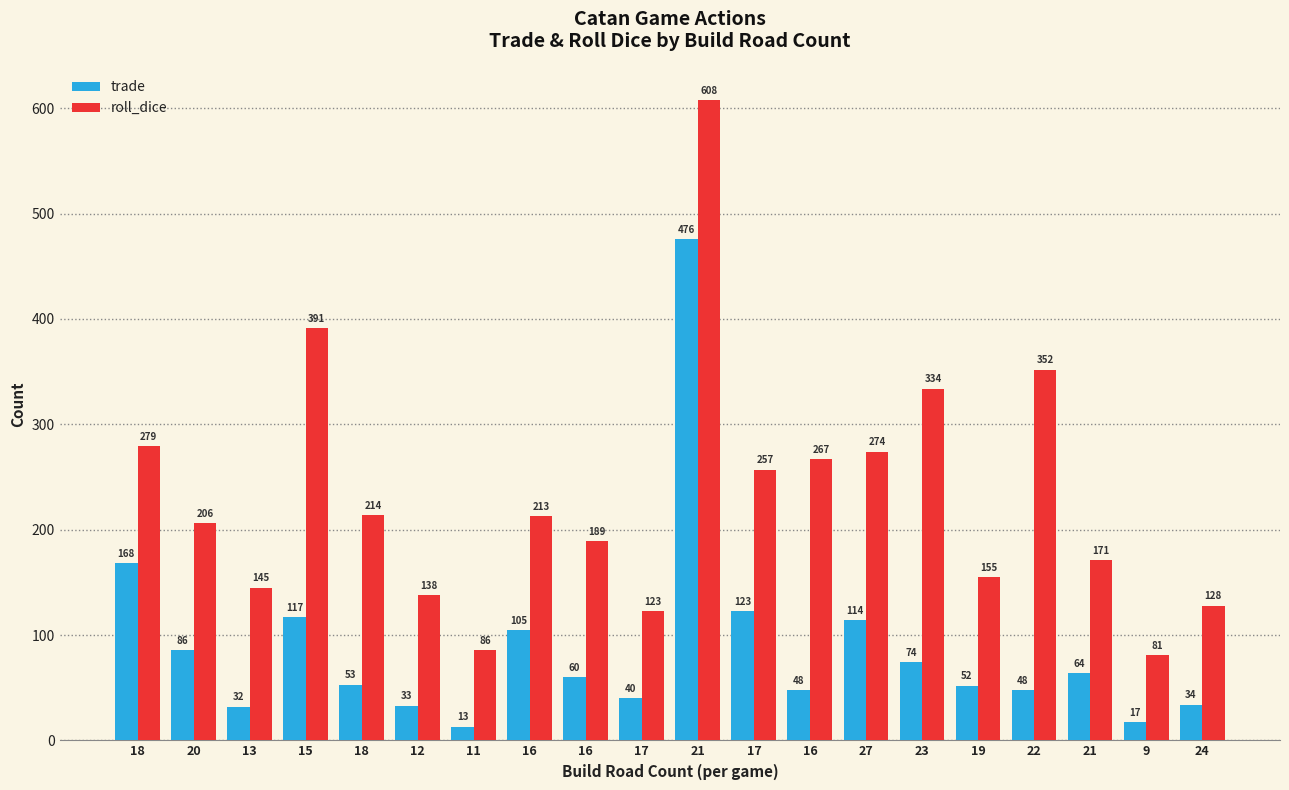

Reading left to right, list all the values displayed in this chart.

trade: 168	86	32	117	53	33	13	105	60	40	476	123	48	114	74	52	48	64	17	34
roll_dice: 279	206	145	391	214	138	86	213	189	123	608	257	267	274	334	155	352	171	81	128